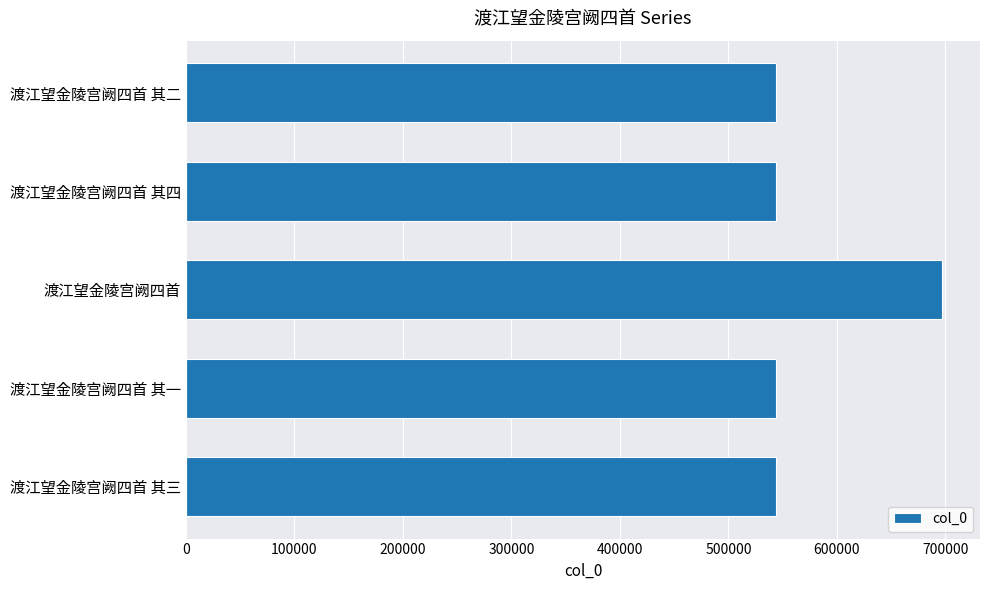

What is the sum of all values?

2871808